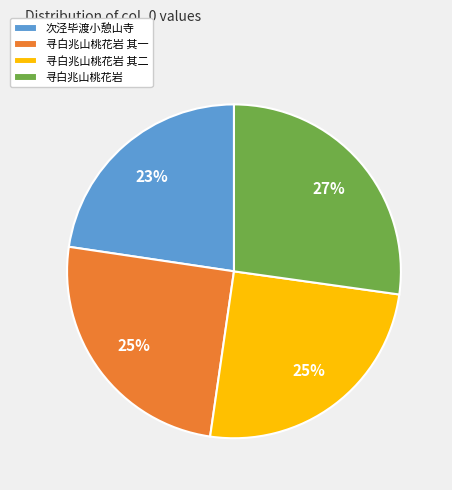

To the nearest percent, what portion does 寻白兆山桃花岩 represent?

27%